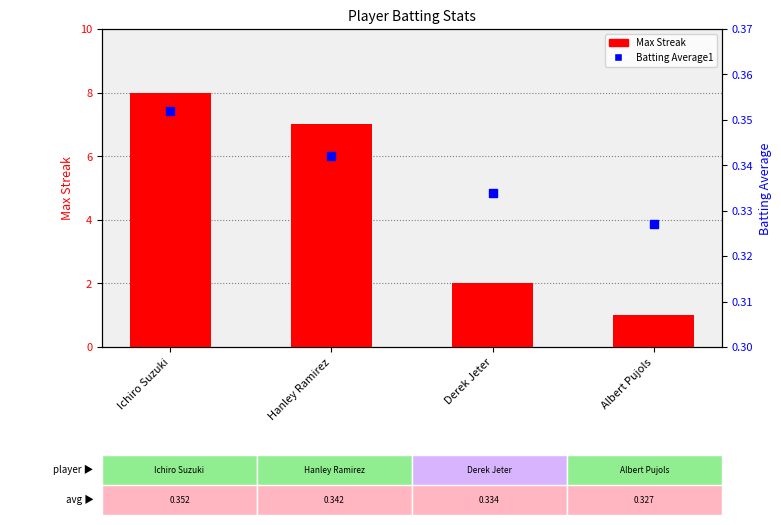

At which category is the sum across all series the highest?

Ichiro Suzuki